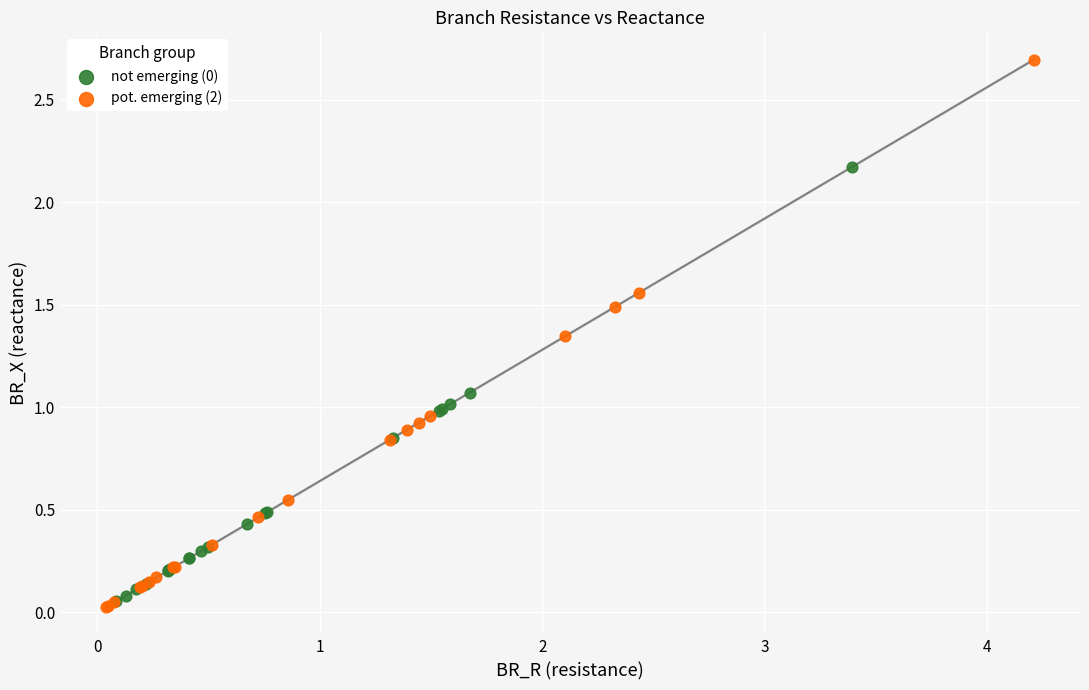

Which series contains the lowest Y value?

pot. emerging (2)